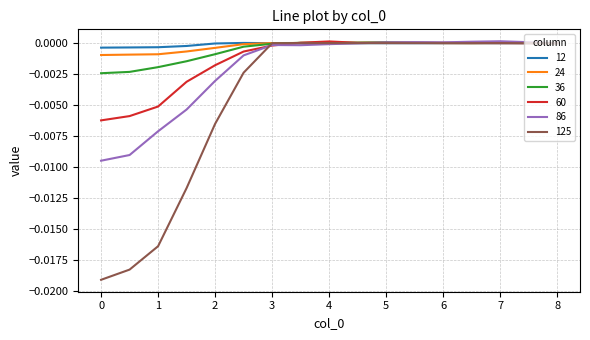

Which series has the widest spread of values?

125